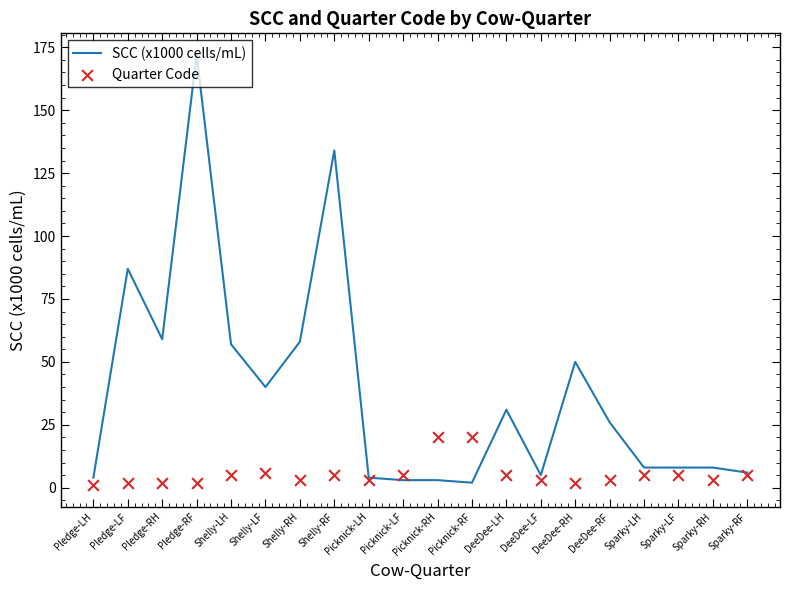

Is the value of Quarter Code at Pledge-LF greater than the value of SCC (x1000 cells/mL) at Sparky-RF?

No